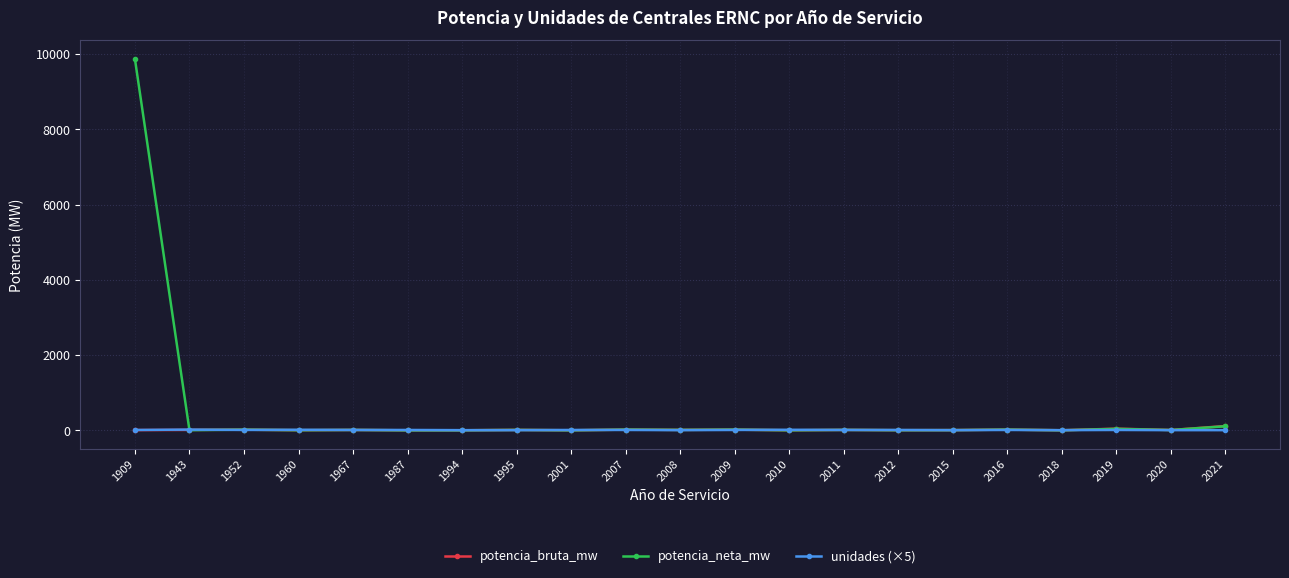

What is the value of the potencia_bruta_mw point at the 3rd from the left?

18.0